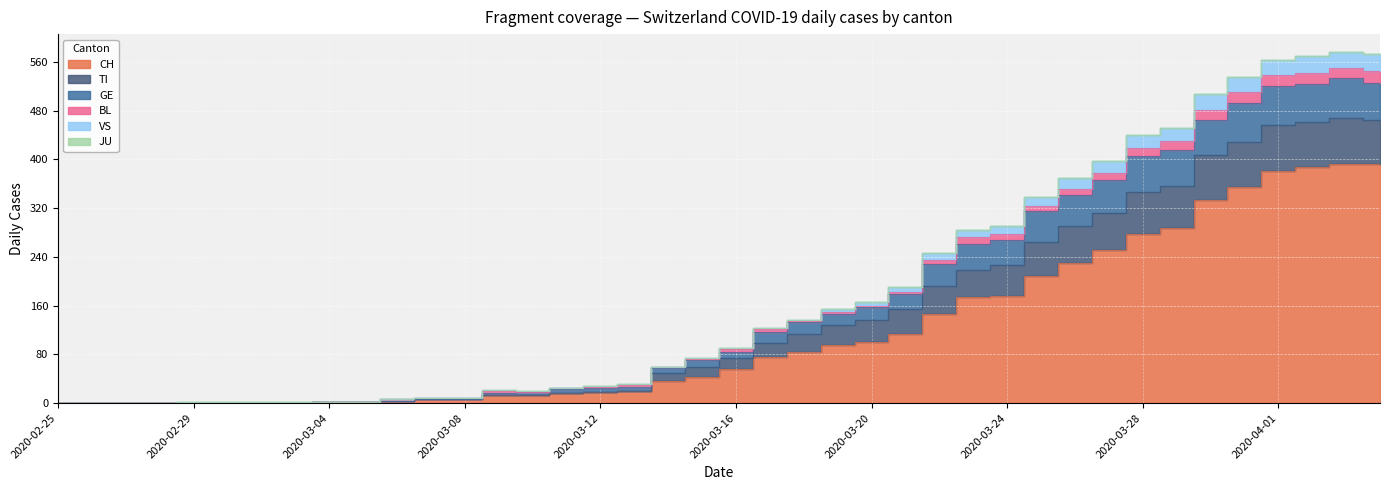

Which label corresponds to the largest value in the chart?

2020-04-03